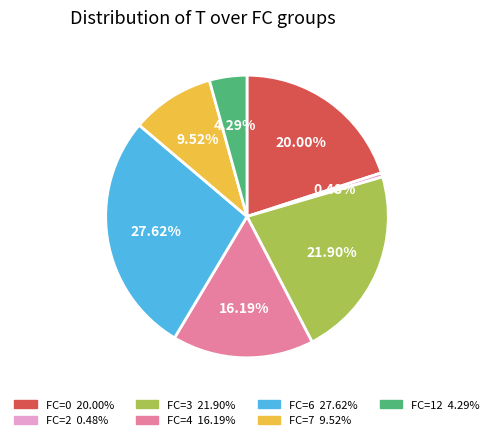

Does any single category account for the majority?

No